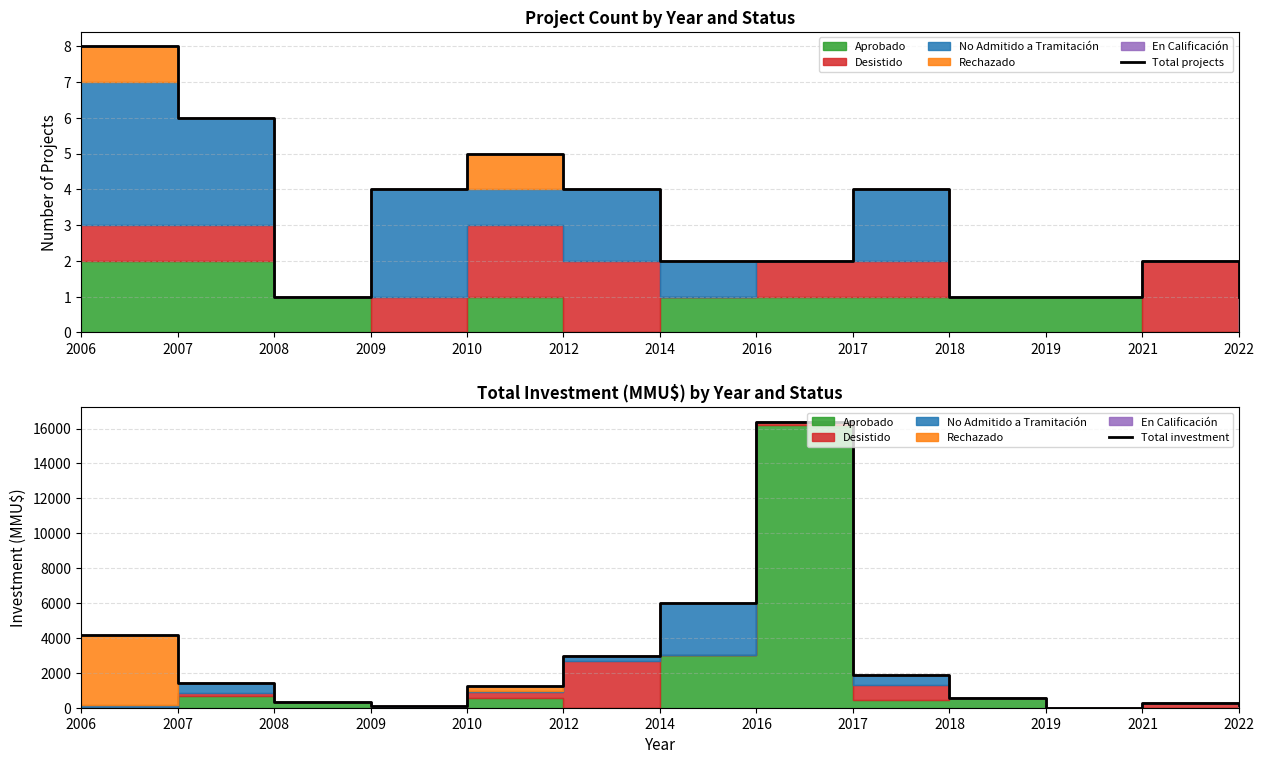

At how many categories does at least one series exceed 4308?

2